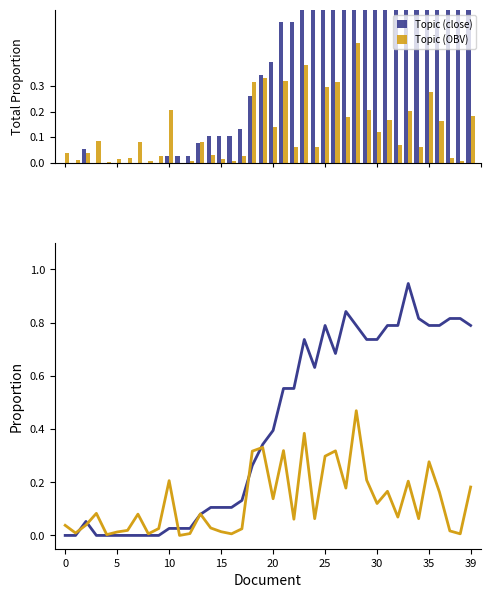

How many data points in OBV (norm) are above 0?

39